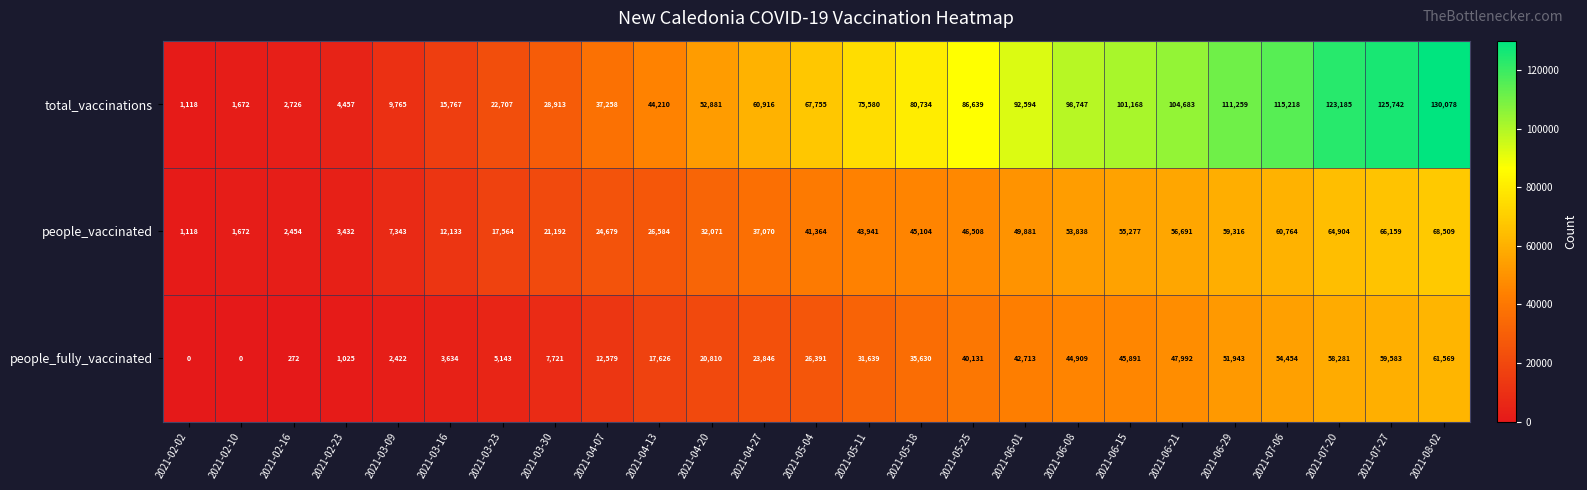

Between 2021-02-10 and 2021-07-27, which series saw the biggest shift?

total_vaccinations